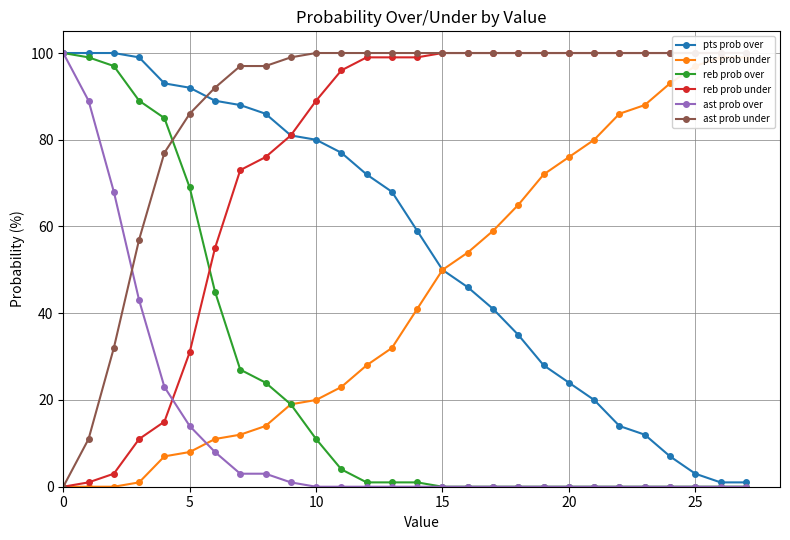

True or false: reb prob under and ast prob over intersect in this chart.

True